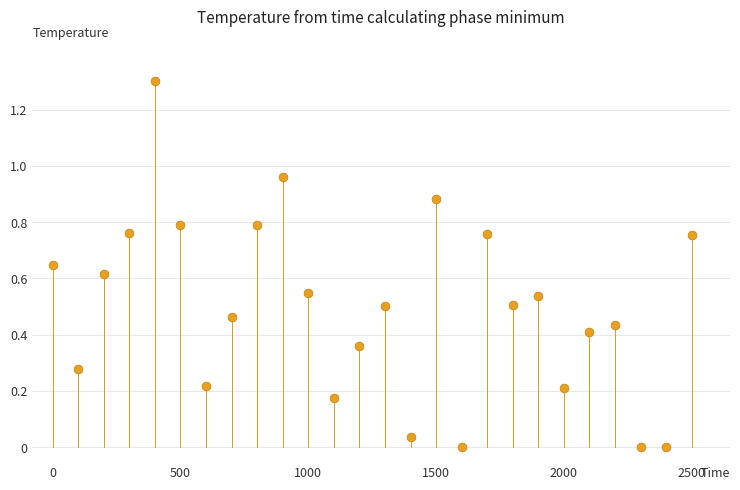

What is the range of Y values (max minus min)?

1.3